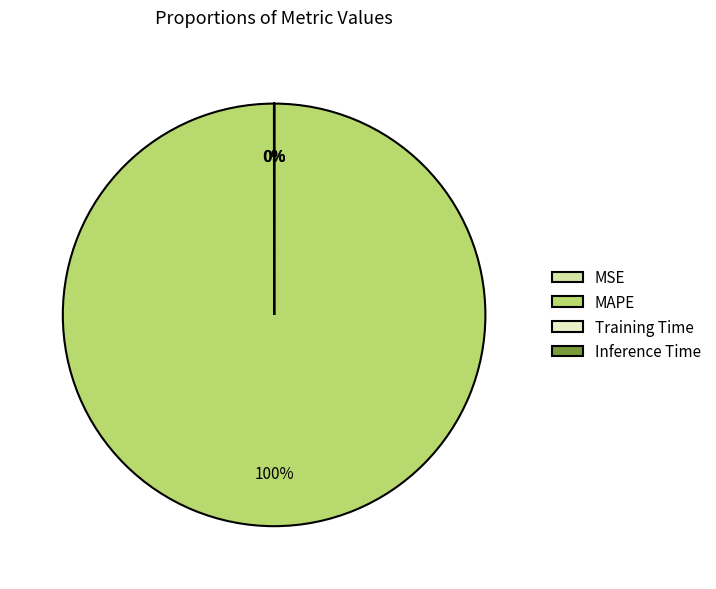

Is it true that MAPE is 100% of the pie?

True